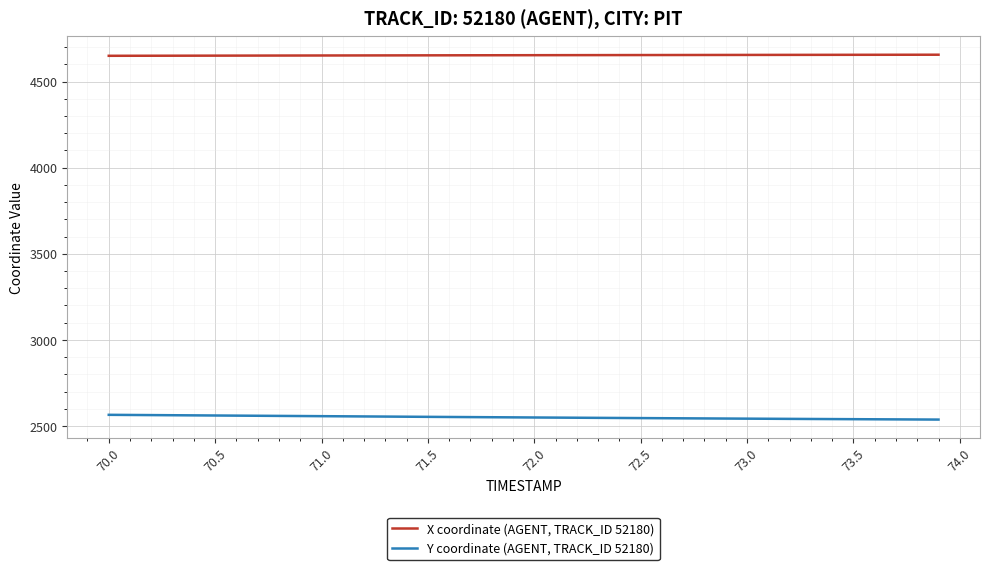

Rank the series by their maximum value, from lowest to highest.

Y coordinate (AGENT, TRACK_ID 52180), X coordinate (AGENT, TRACK_ID 52180)